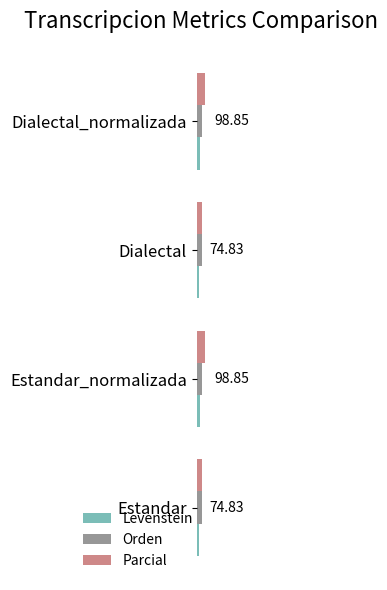

What are all the series names shown in the legend?

Levenstein, Orden, Parcial